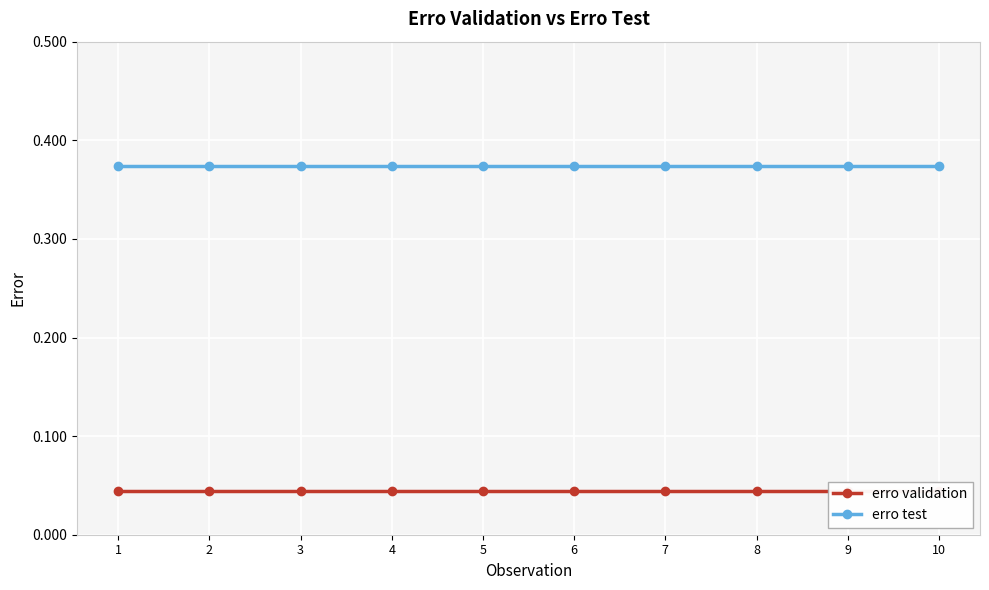

Which series has the largest range (max minus min)?

erro validation